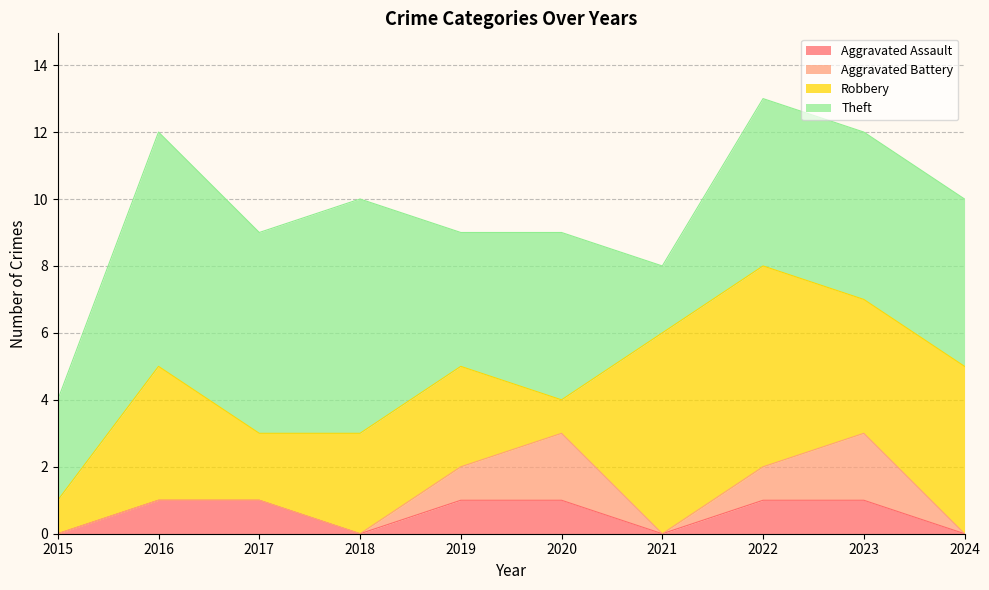

True or false: Aggravated Battery and Theft intersect in this chart.

False